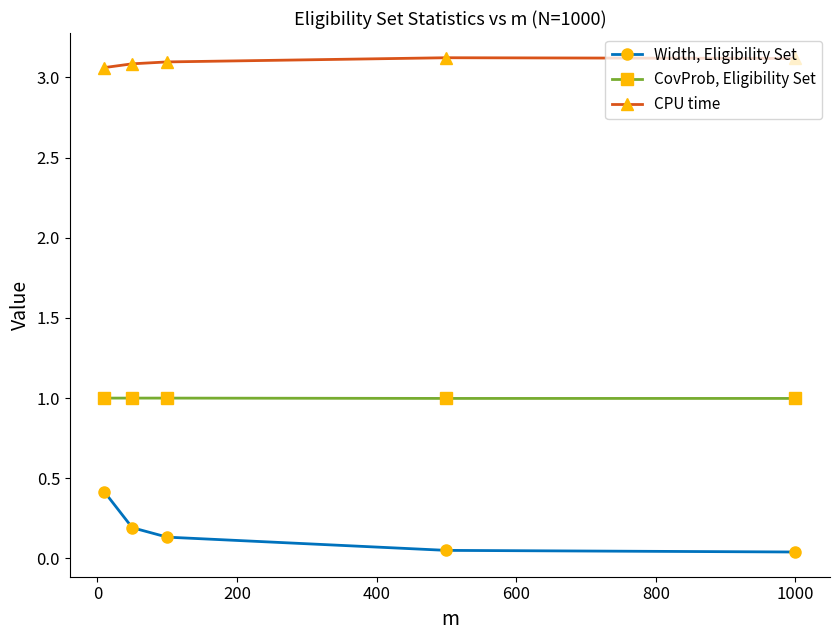

What is the difference between the maximum and minimum values in the Width, Eligibility Set series?

0.4